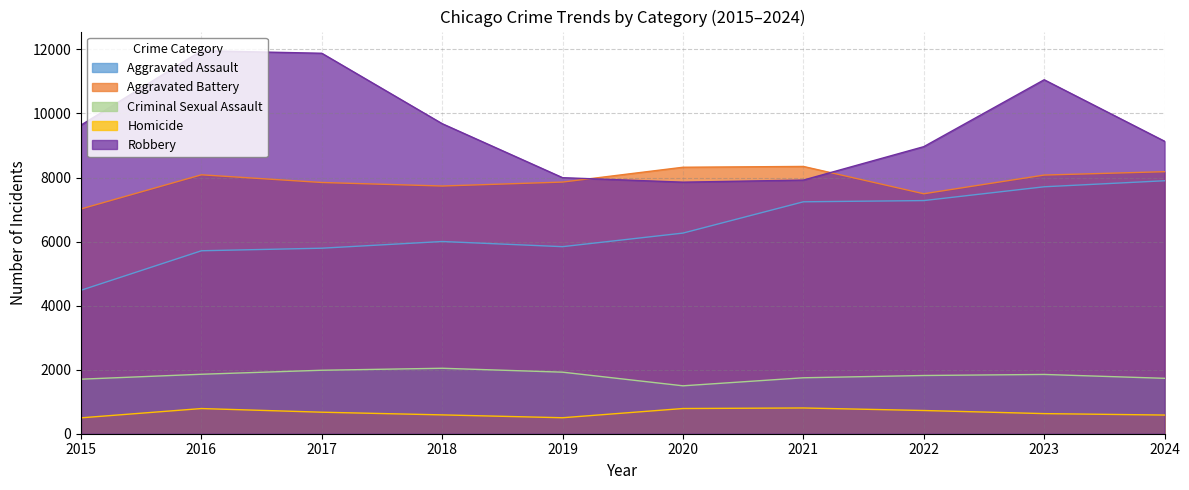

Is it true that Robbery equals 9638 at 2015?

True